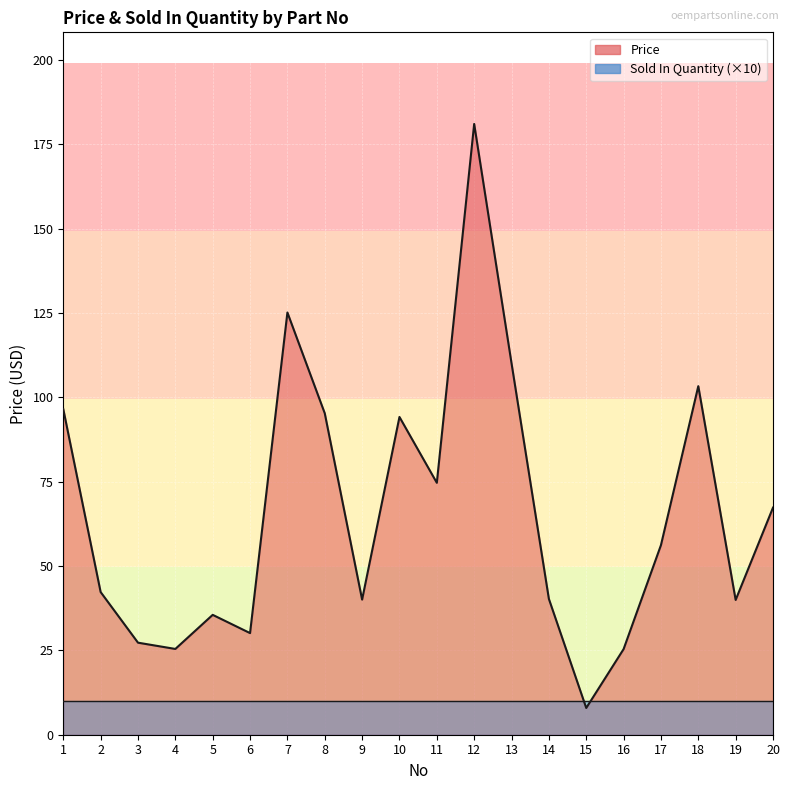

What is the smallest value displayed?

7.9